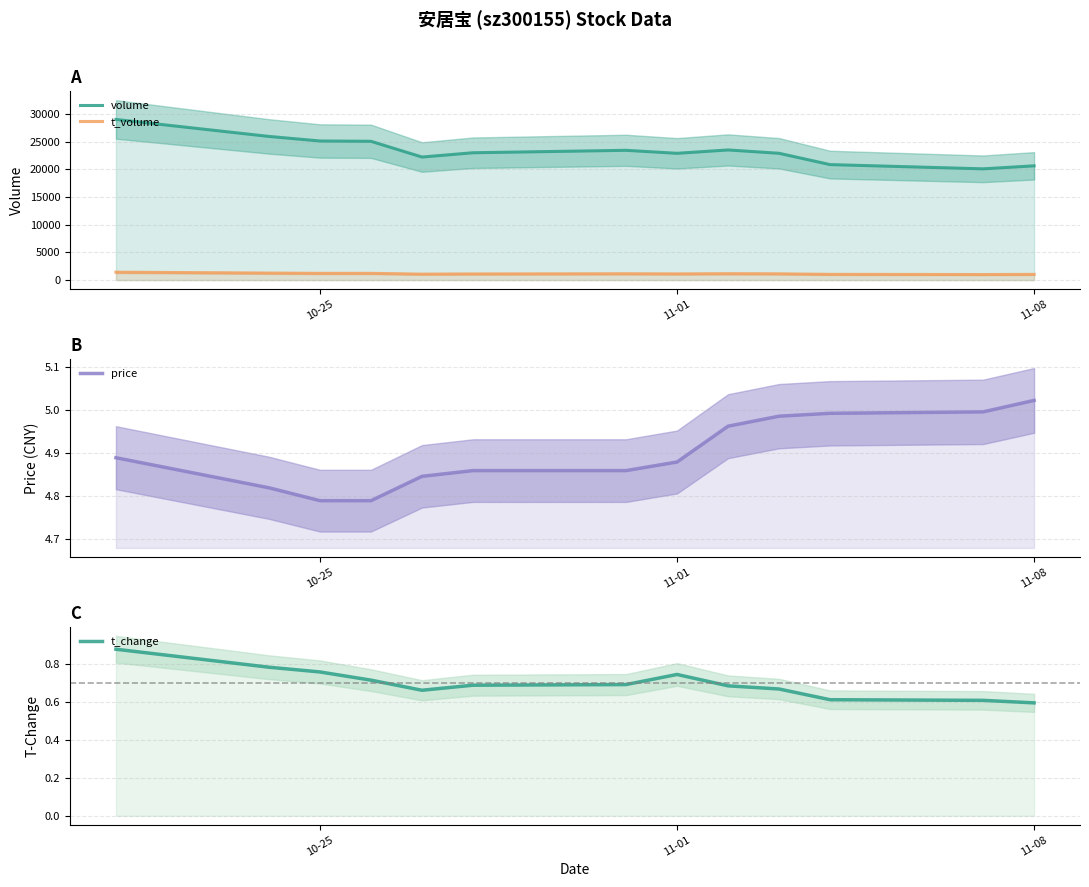

At how many categories does at least one series exceed 17355?

13